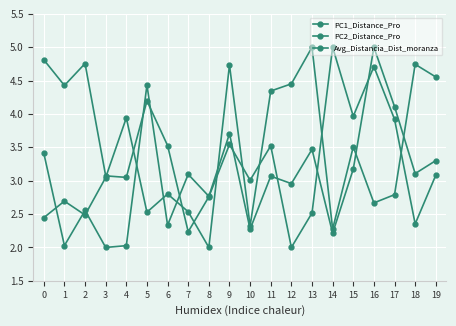

Where do PC2_Distance_Pro and PC1_Distance_Pro first cross each other?

4 and 5